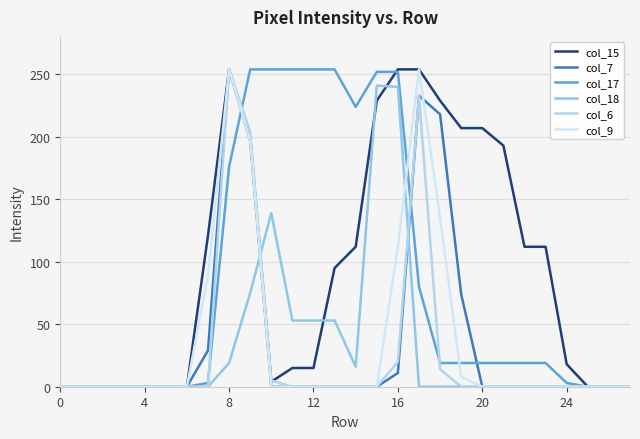

Reading left to right, list all the values displayed in this chart.

col_15: 0	0	0	0	0	0	0	121	254	200	4	15	15	95	112	229	254	254	229	207	207	193	112	112	18	0	0	0
col_7: 0	0	0	0	0	0	0	29	254	197	0	0	0	0	0	0	11	233	218	74	0	0	0	0	0	0	0	0
col_17: 0	0	0	0	0	0	0	3	176	254	254	254	254	254	224	252	252	80	19	19	19	19	19	19	3	0	0	0
col_18: 0	0	0	0	0	0	0	0	19	75	139	53	53	53	16	241	240	0	0	0	0	0	0	0	0	0	0	0
col_6: 0	0	0	0	0	0	0	0	254	204	5	0	0	0	0	0	20	233	14	0	0	0	0	0	0	0	0	0
col_9: 0	0	0	0	0	0	0	89	254	197	0	0	0	0	0	0	112	254	135	8	0	0	0	0	0	0	0	0